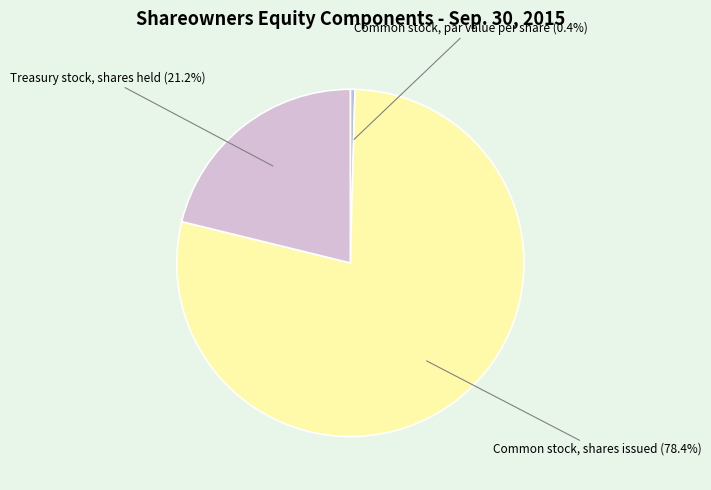

What is the total percentage of Treasury stock, shares held and Common stock, par value per share?

21.6%